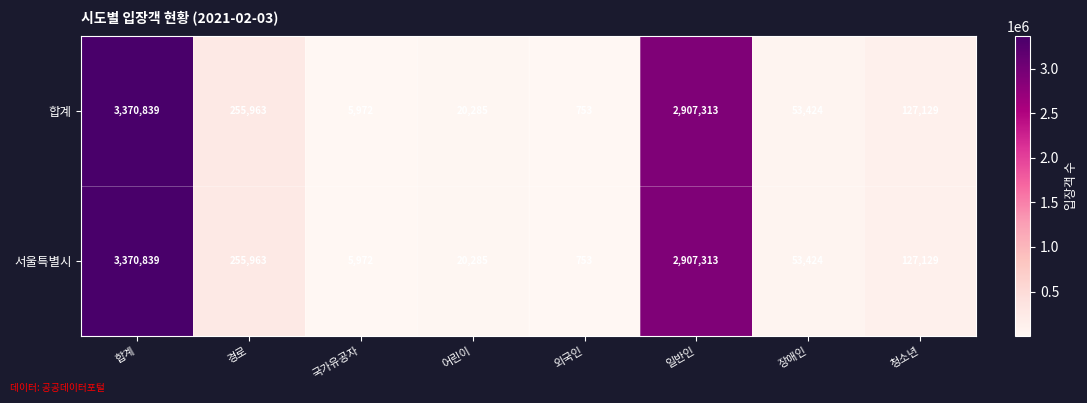

What is the maximum value shown in the chart?

3370839